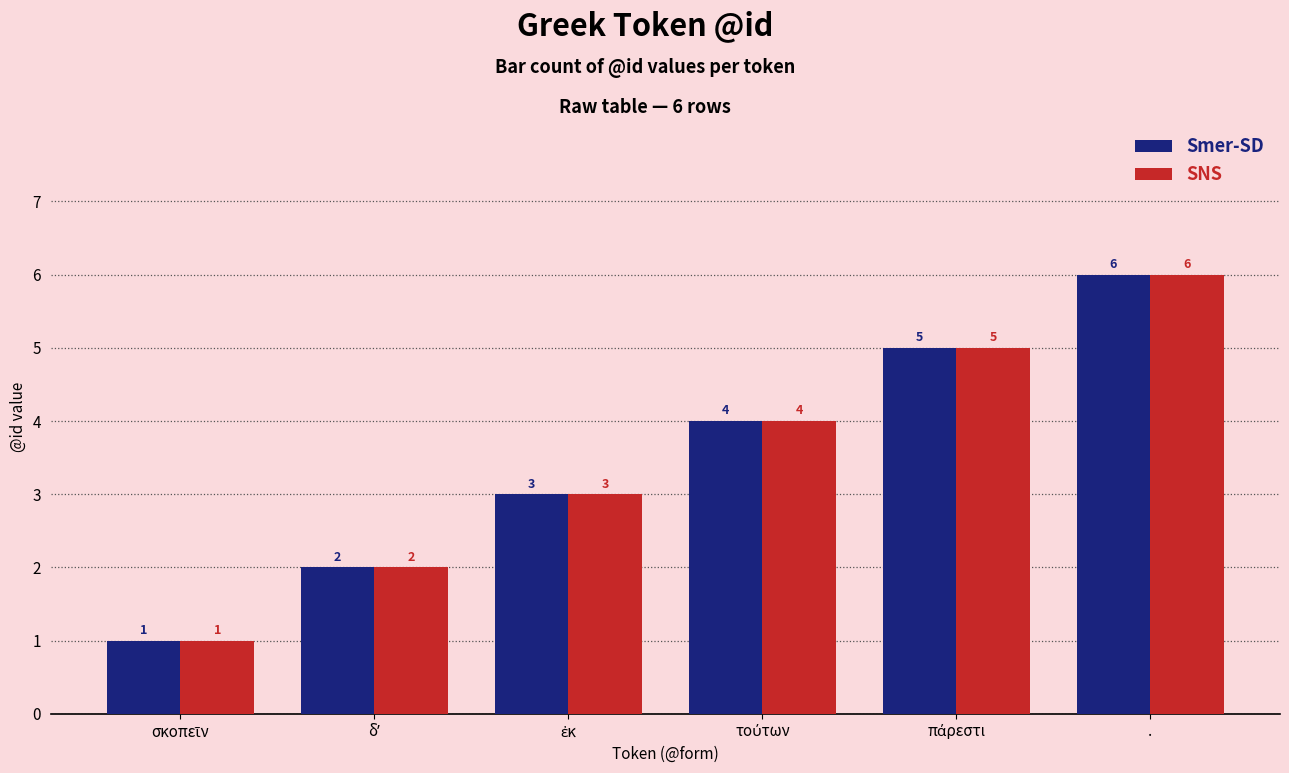

What is the total value across all series at .?

12